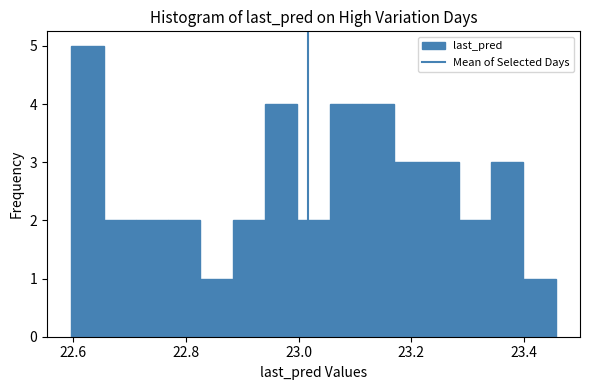

Around what value on the x-axis is the tallest bar? Give the approximate position of its centre, as read against the axis.

22.62